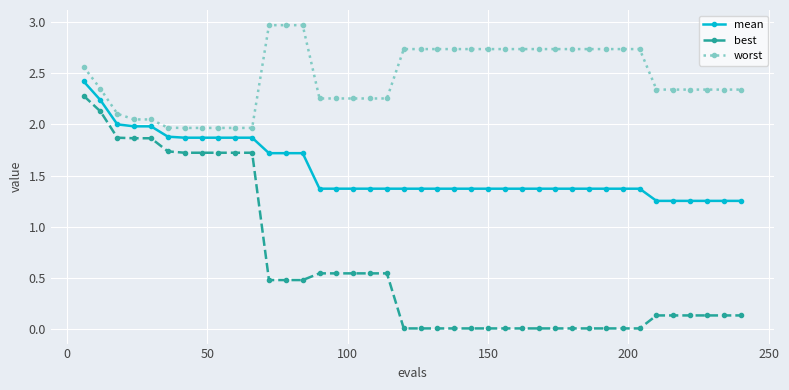

Rank the series by their average value, from lowest to highest.

best, mean, worst